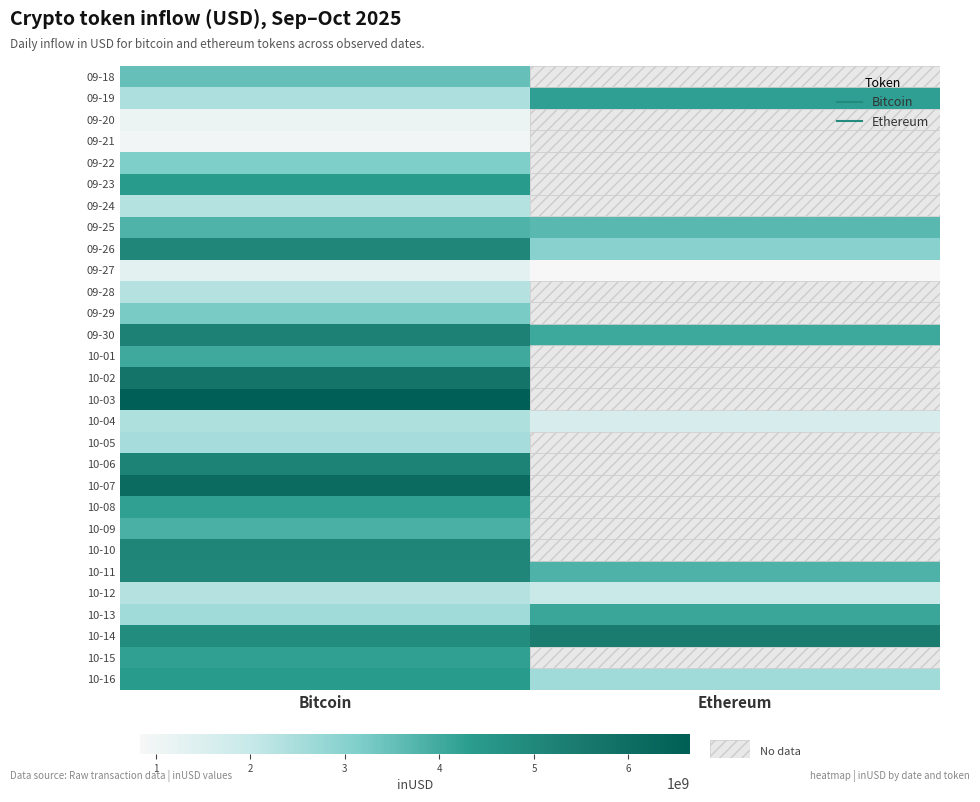

Count the number of categories in the chart.

2